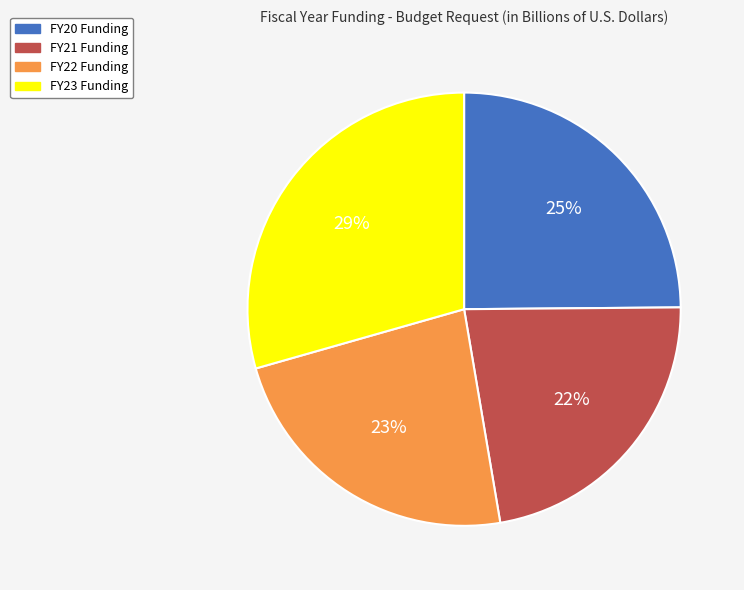

Does any single category account for the majority?

No